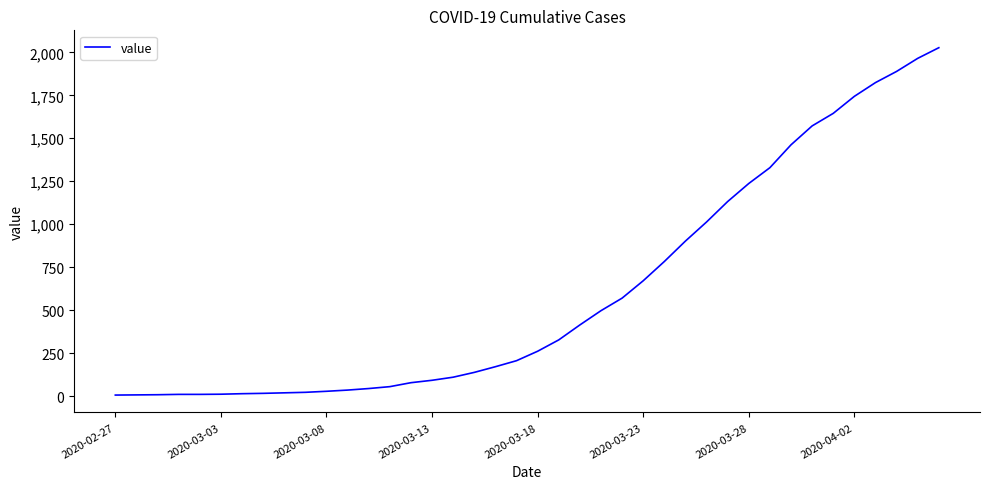

What is the maximum value shown in the chart?

2027